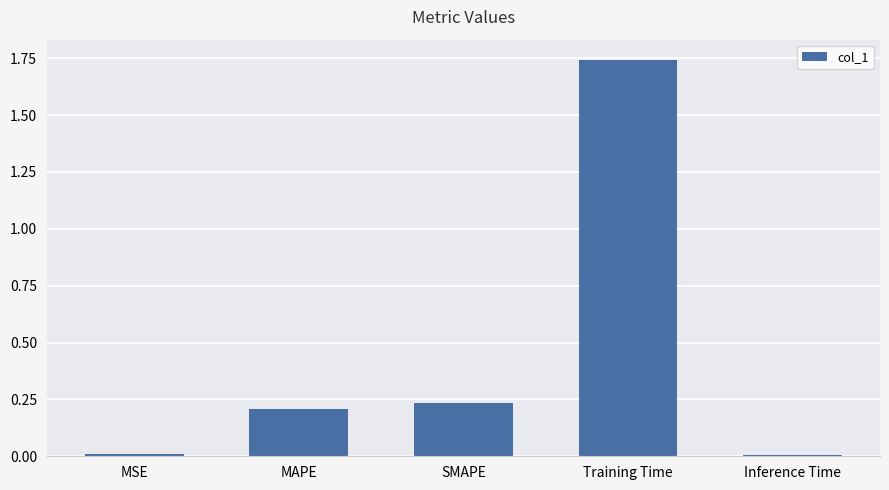

Is it true that the value at MAPE is 0.3?

False